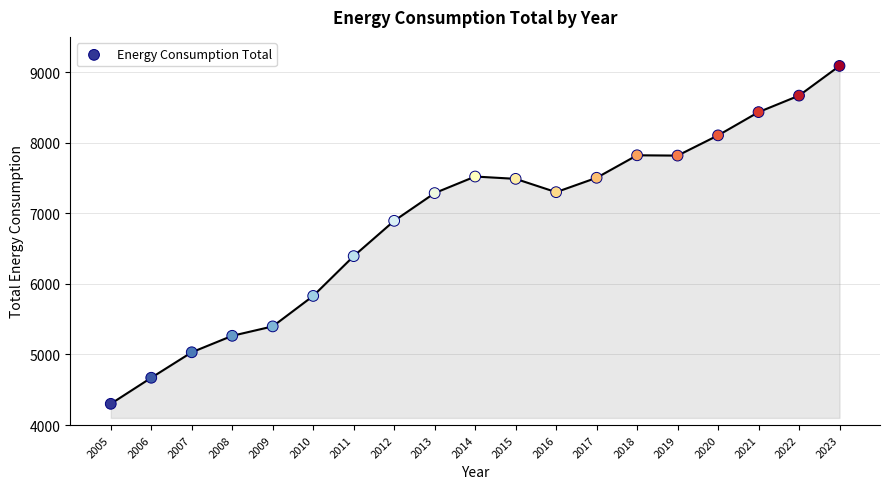

What is the range of Y values (max minus min)?

4787.8